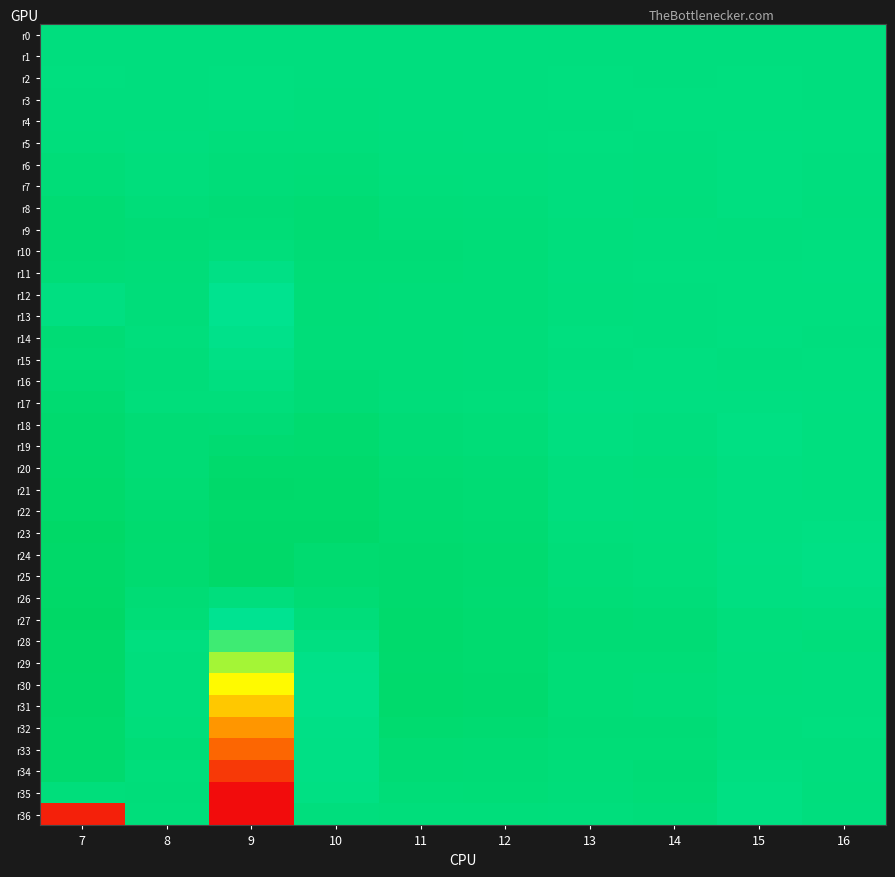

Which series has the largest total across all categories?

r23